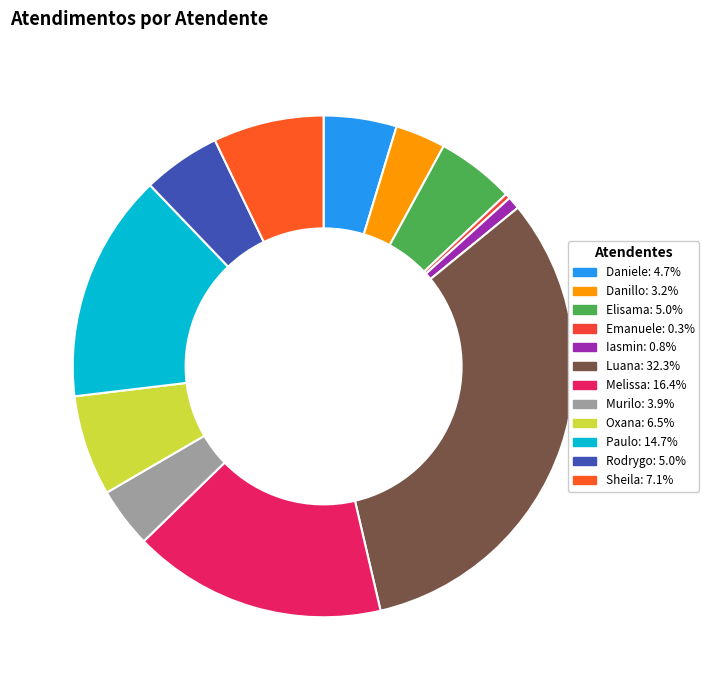

To the nearest percent, what is the difference between the largest and smallest slice percentages?

32%